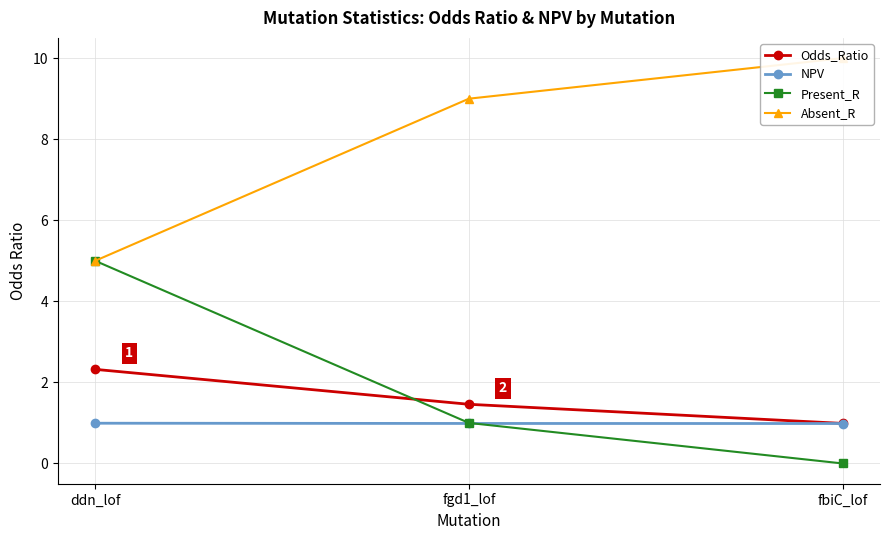

Rank the series by their maximum value, from highest to lowest.

Absent_R, Present_R, Odds_Ratio, NPV